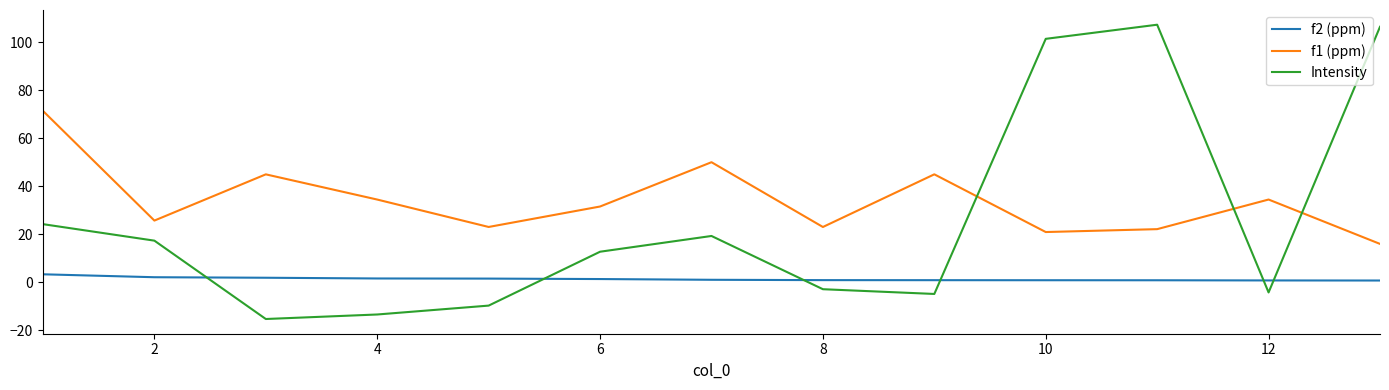

At how many categories does at least one series exceed 10?

13